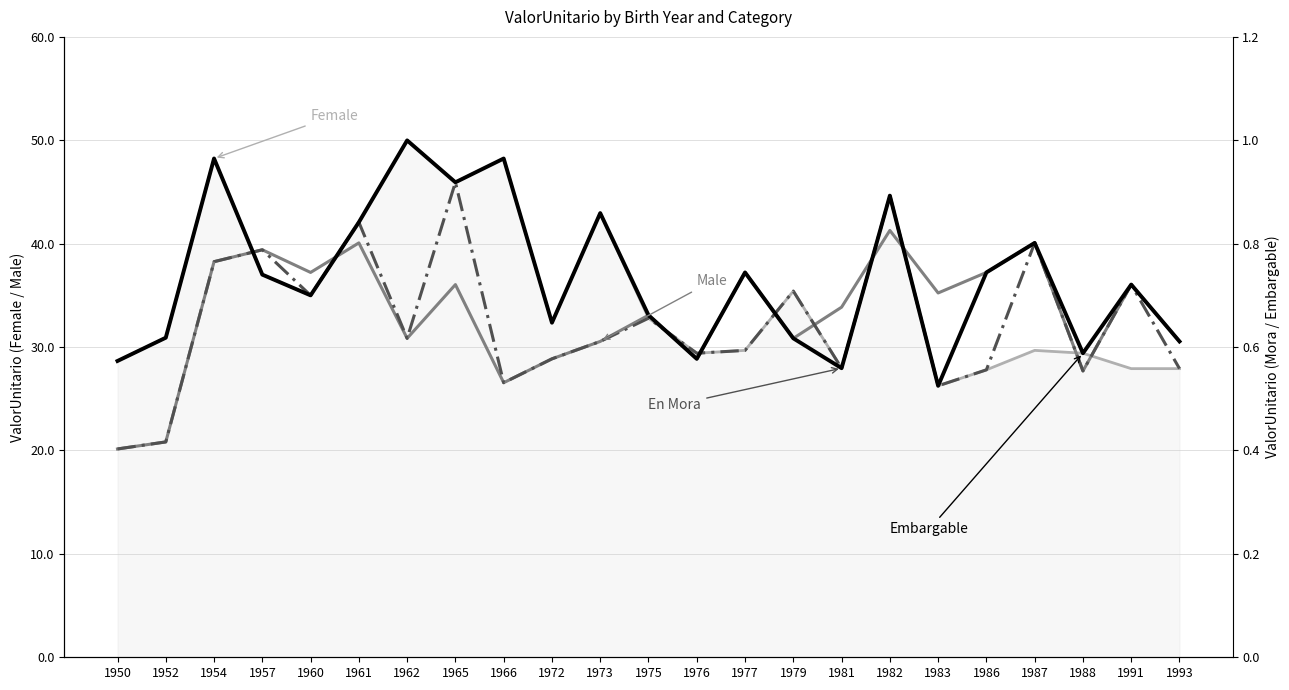

What is the difference between the highest and lowest values at 1973?

12.4